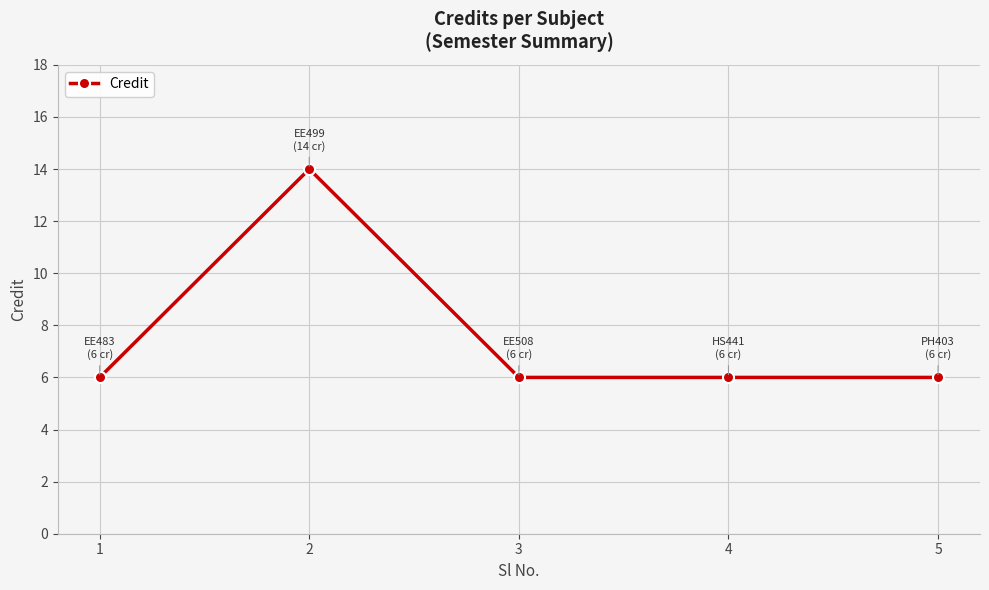

Does the chart have visible grid lines?

Yes